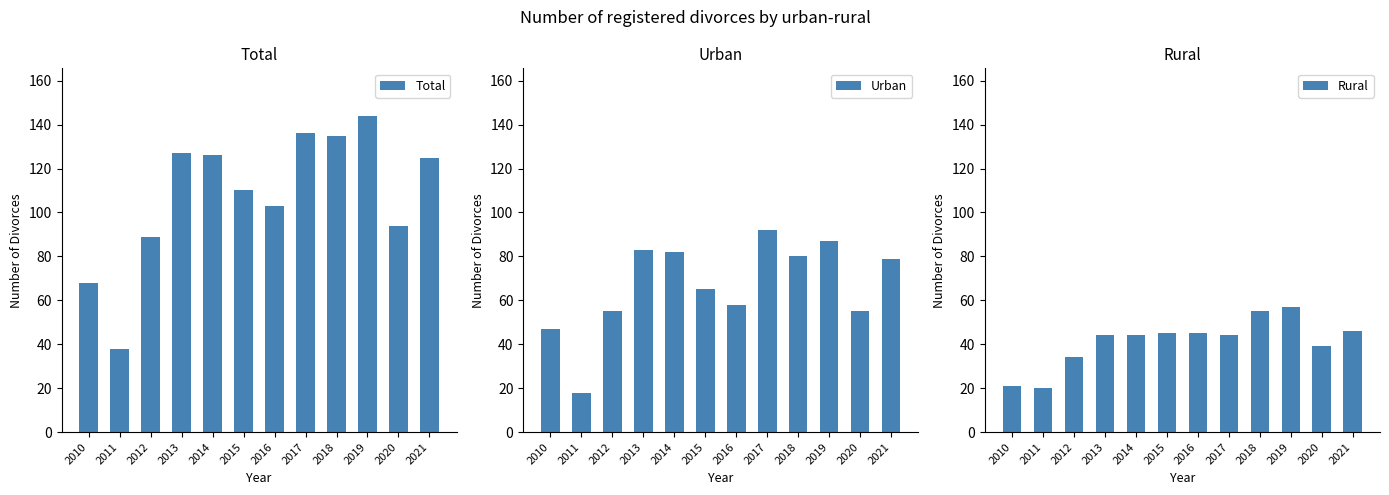

What is the sum of the Urban values at 2016 and 2014?

140